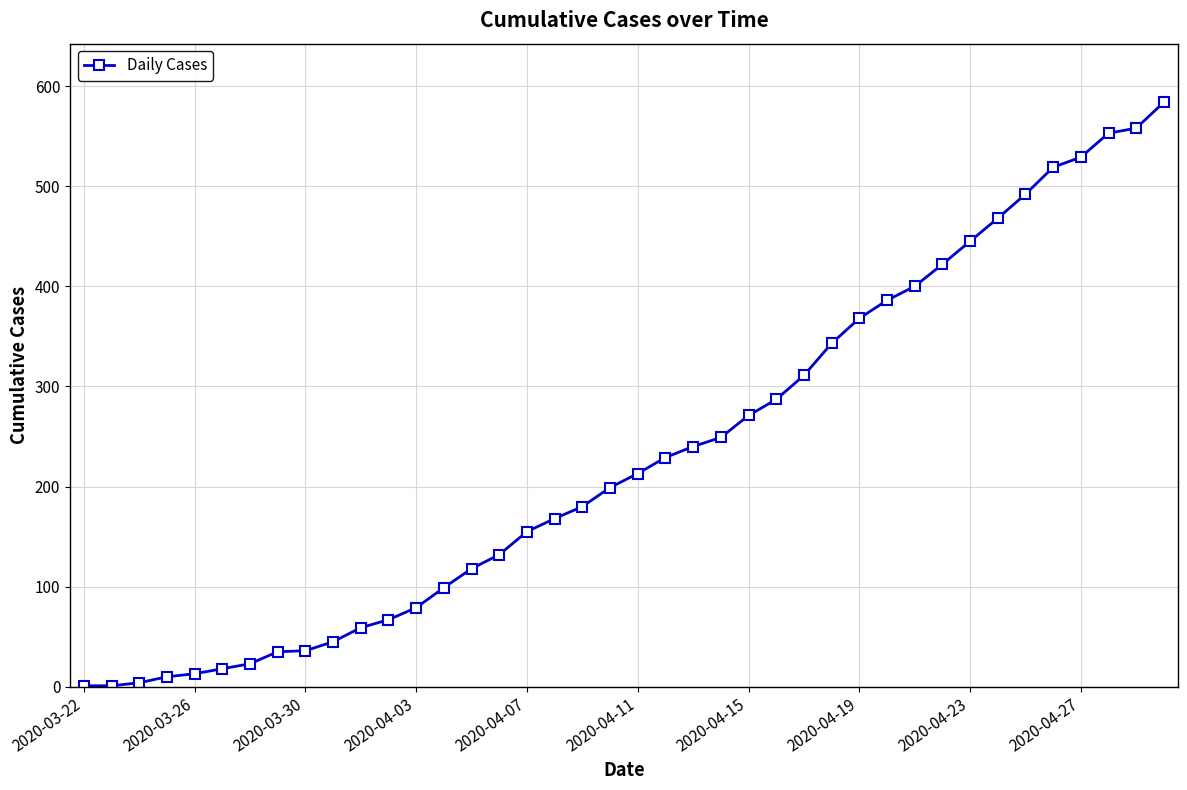

What is the greatest value displayed?

584